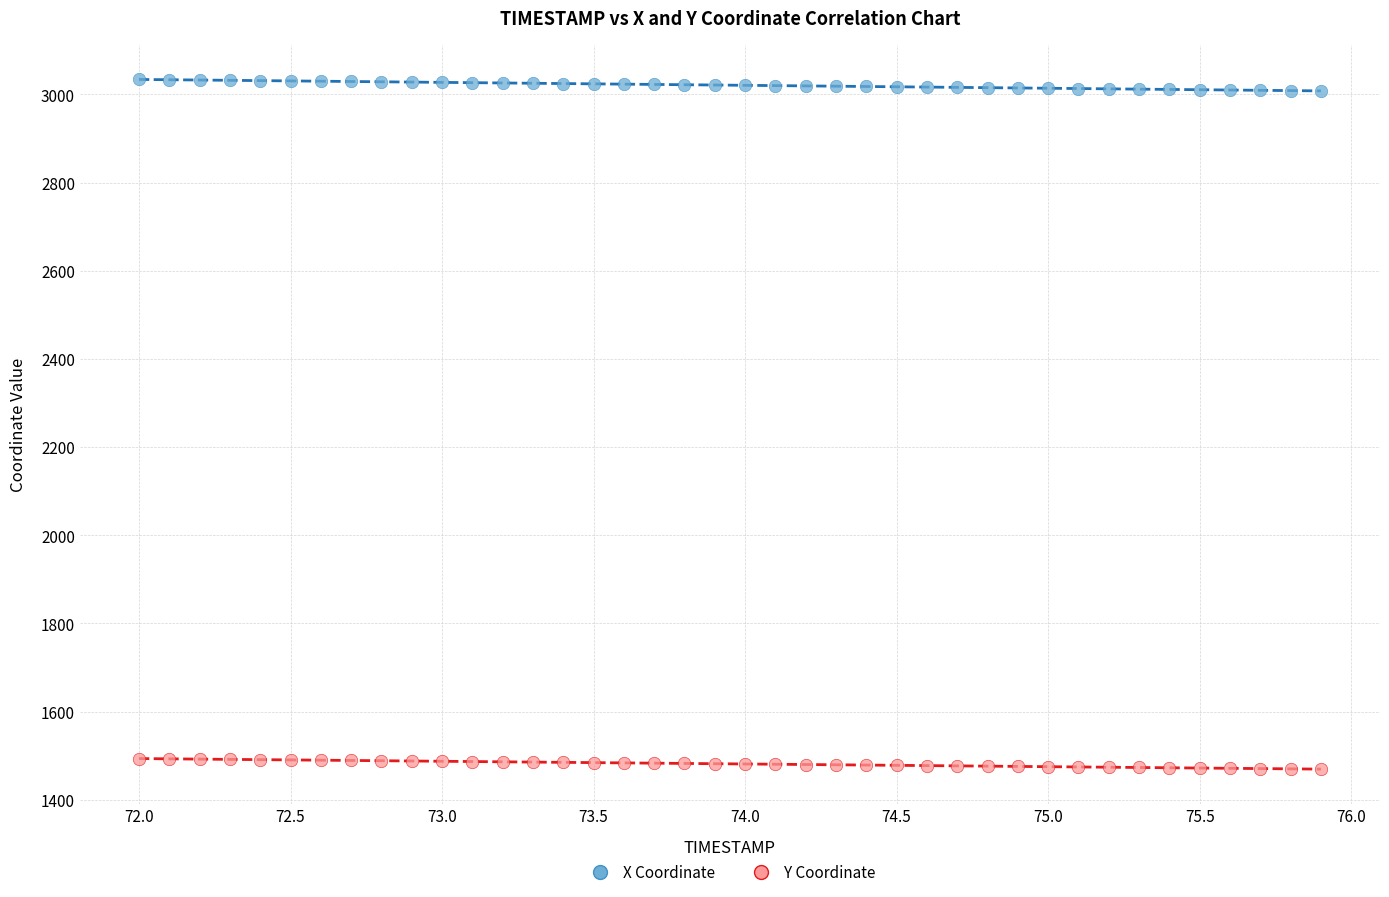

What are all the series names shown in the legend?

X Coordinate, Y Coordinate